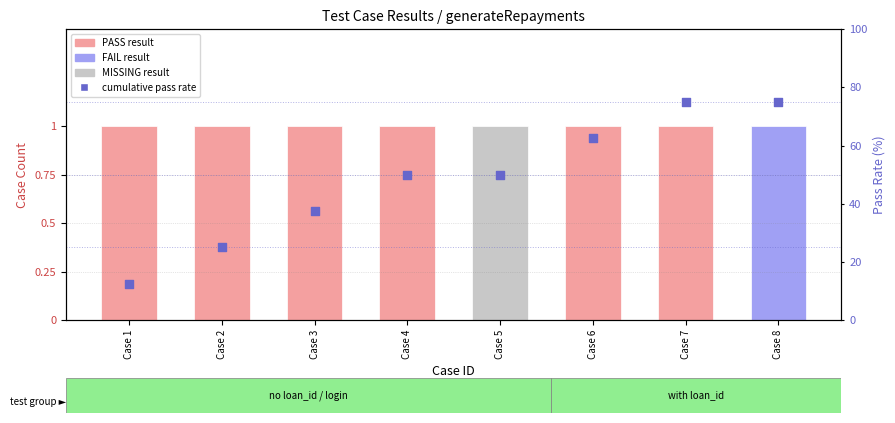

What is the ratio of the value at Case 5 to the value at Case 1?

4.0